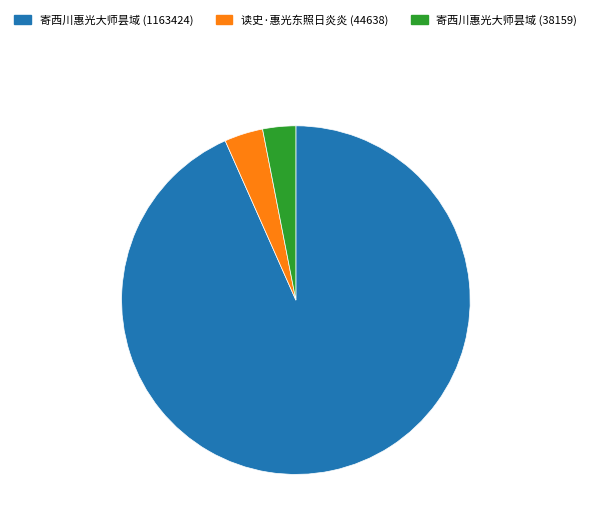

Does any single category account for the majority?

Yes